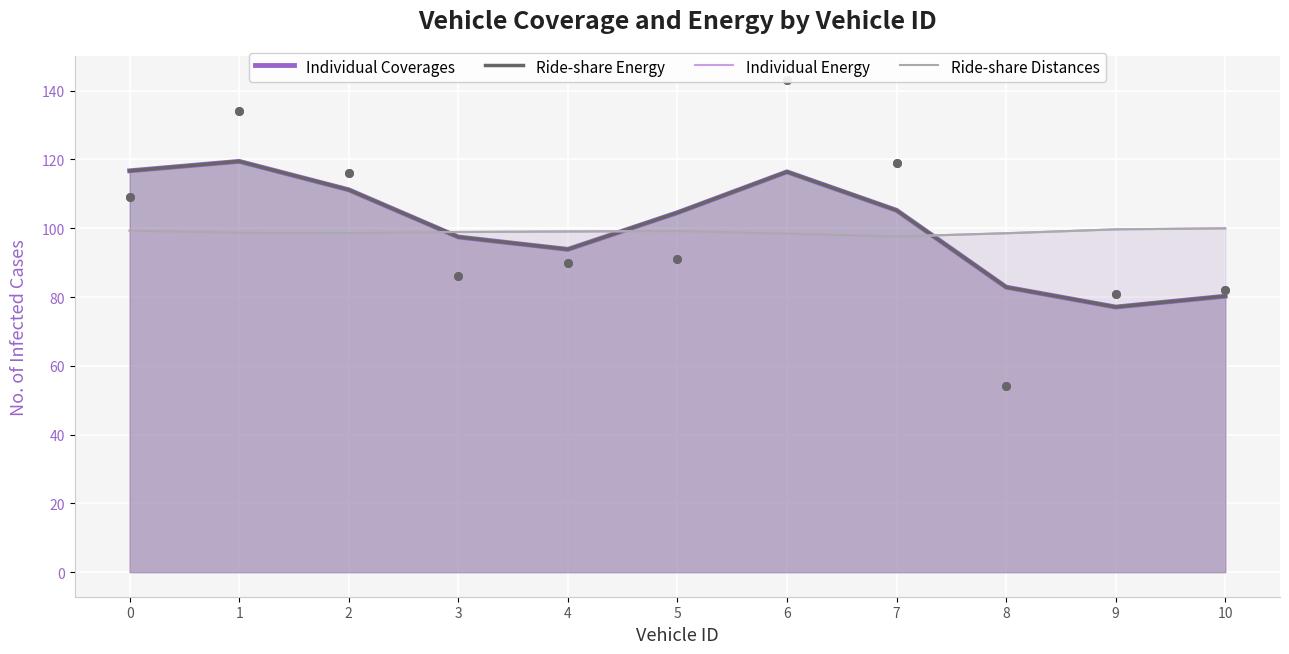

Which series contains the lowest Y value?

Individual Coverages